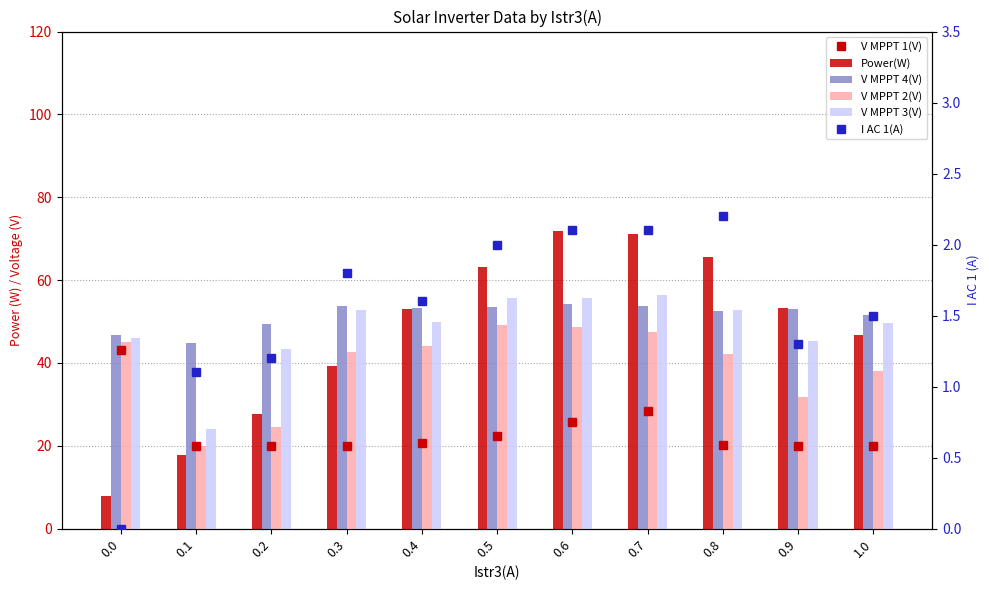

Is the value of Power(W) at 0.4 greater than the value of V MPPT 4(V) at 0.4?

No